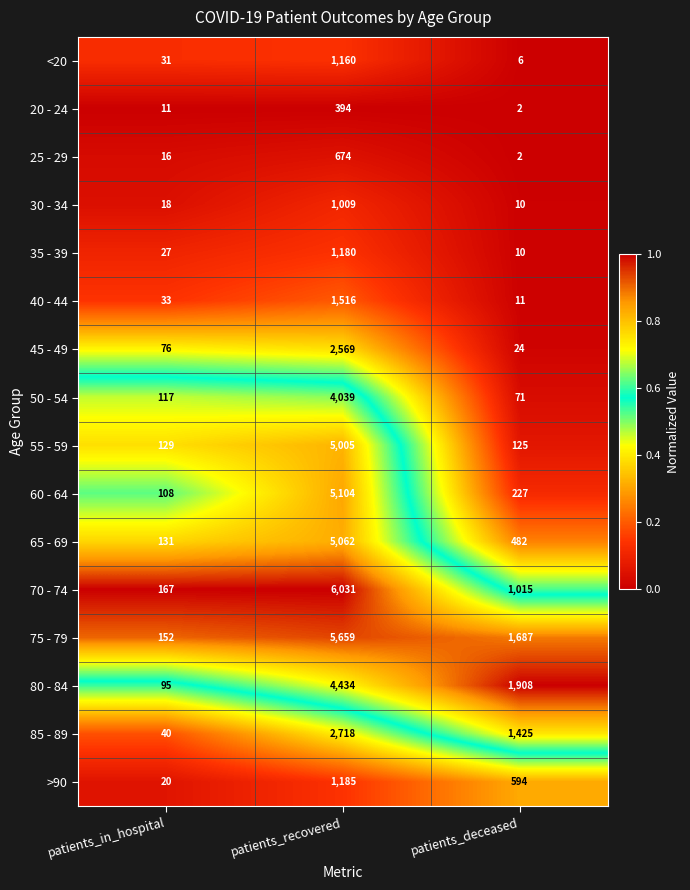

Between patients_recovered and patients_deceased, which series saw the biggest shift?

70 - 74